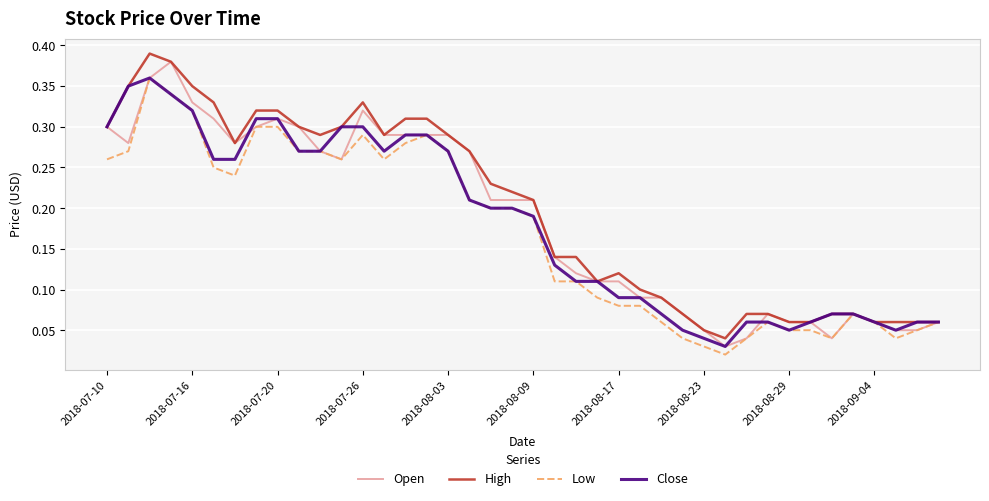

What are all the series names shown in the legend?

Open, High, Low, Close